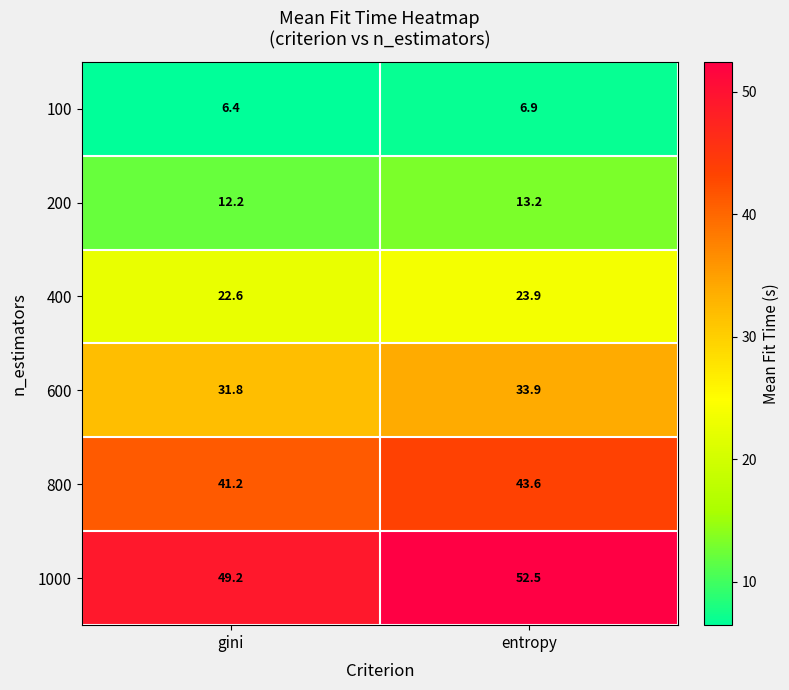

What is the greatest value displayed?

52.5